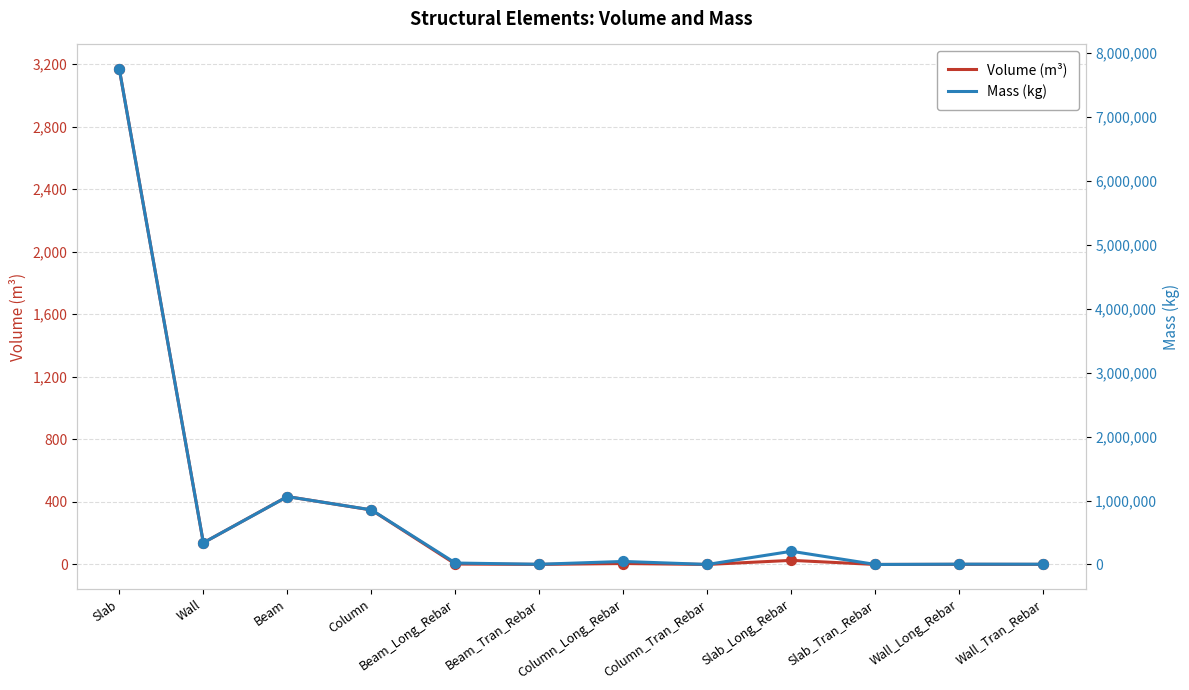

Which series contains the highest Y value?

Mass (kg)